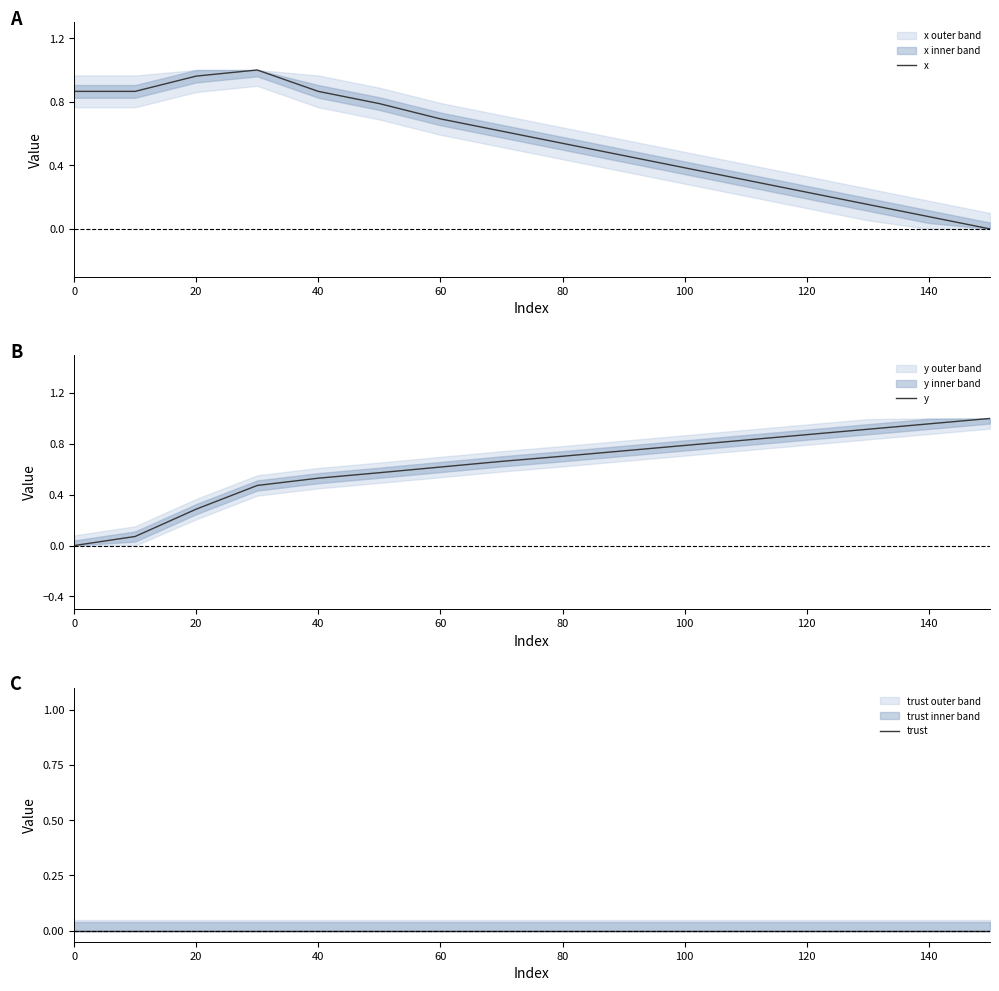

True or false: trust and x intersect in this chart.

False